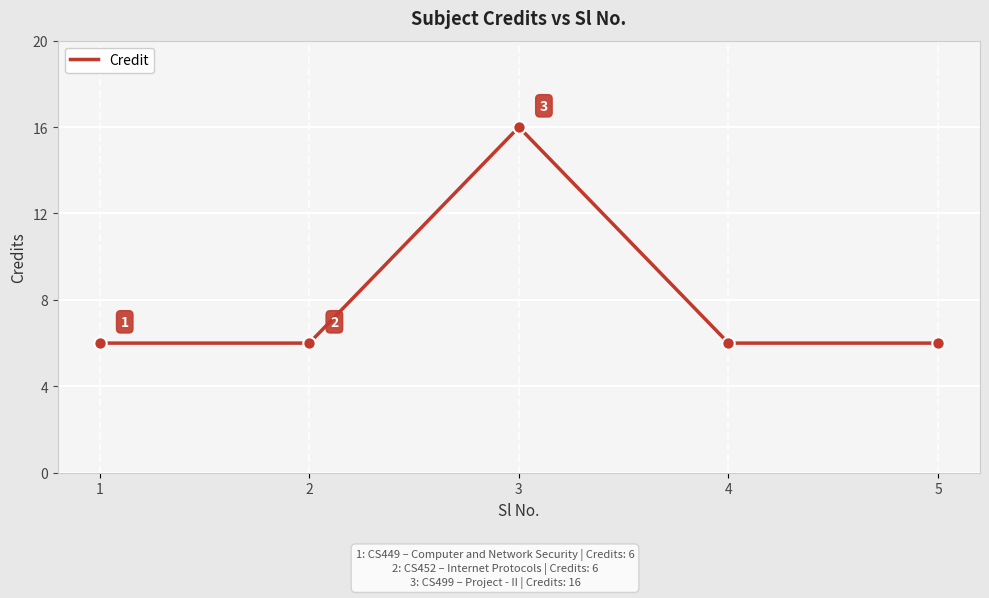

Approximately how many times larger is the value at 2 compared to 1?

1.0